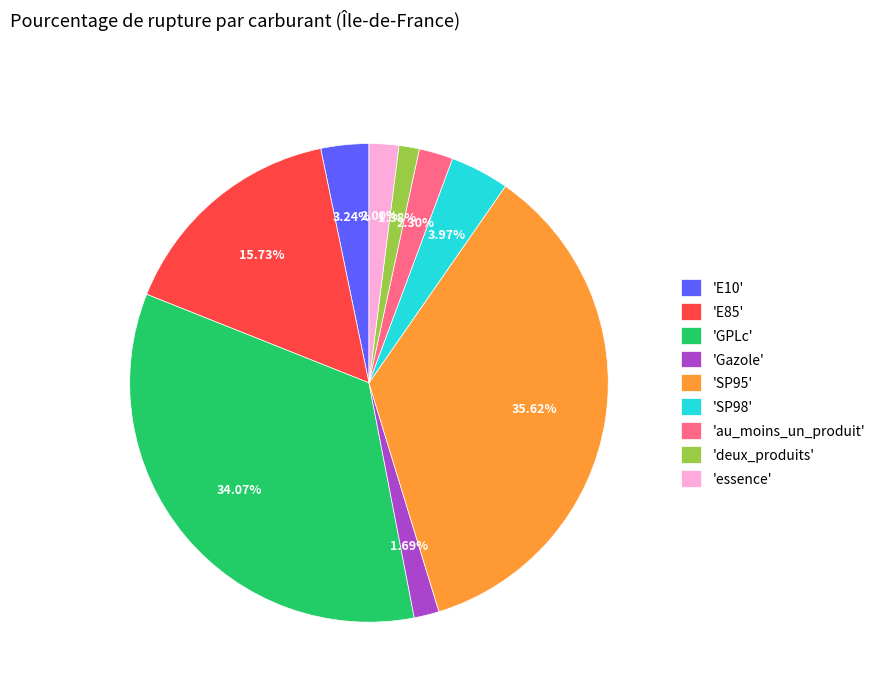

Between 'SP95' and 'essence', which is larger?

'SP95'